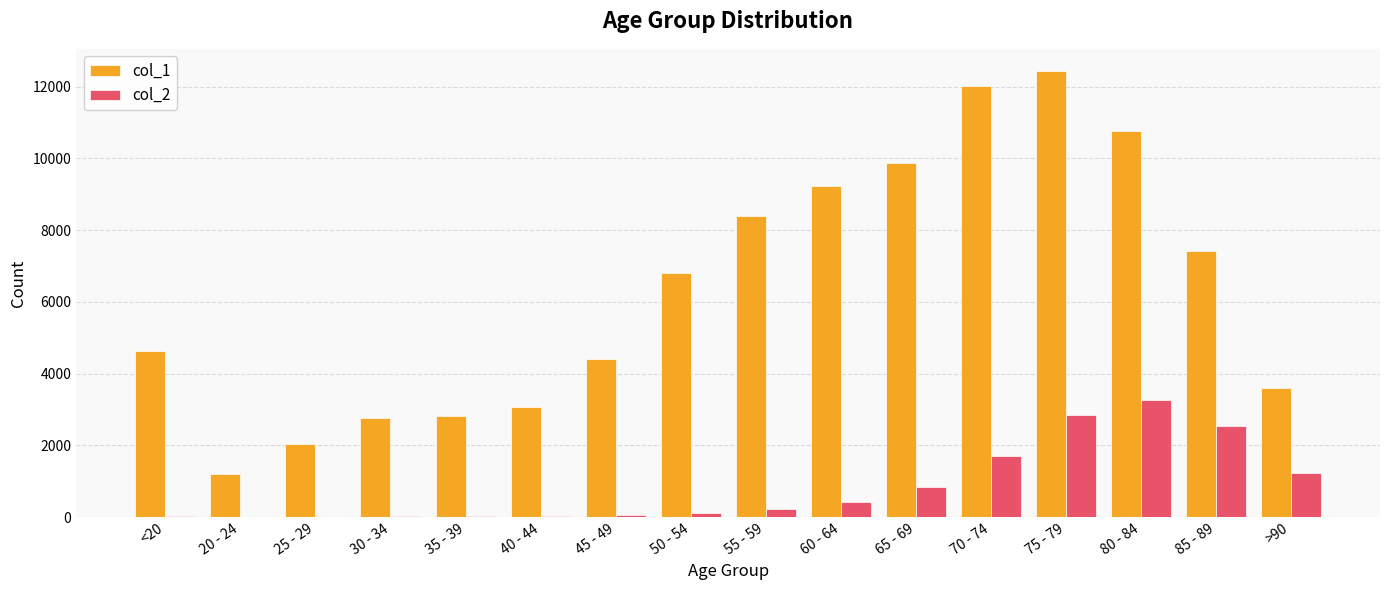

How many series are shown in this chart?

2